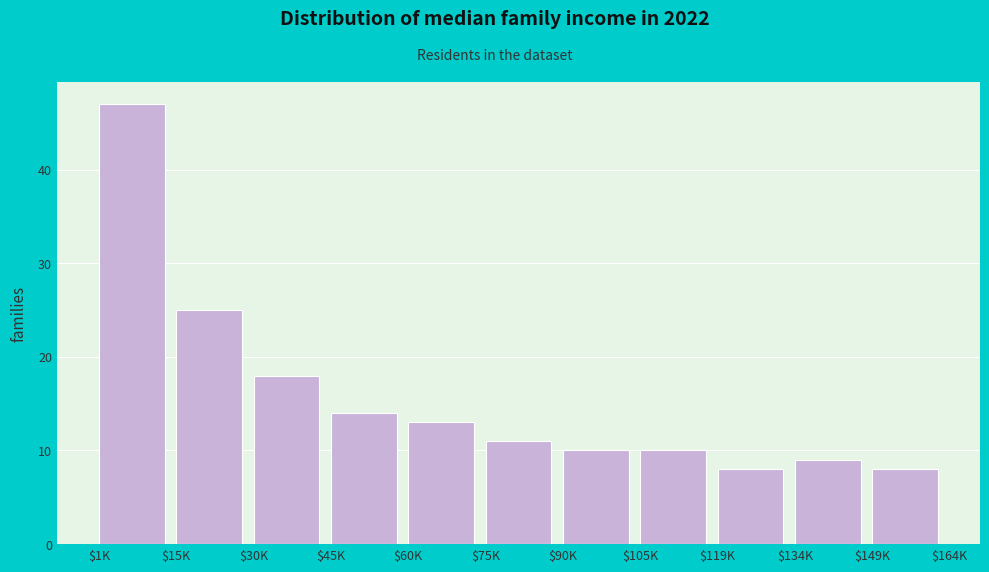

Reading left to right, list all the values displayed in this chart.

47	25	18	14	13	11	10	10	8	9	8